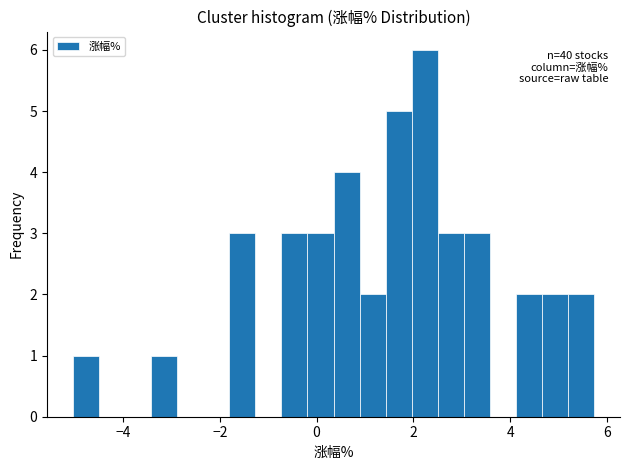

Around what value on the x-axis is the tallest bar? Give the approximate position of its centre, as read against the axis.

2.2